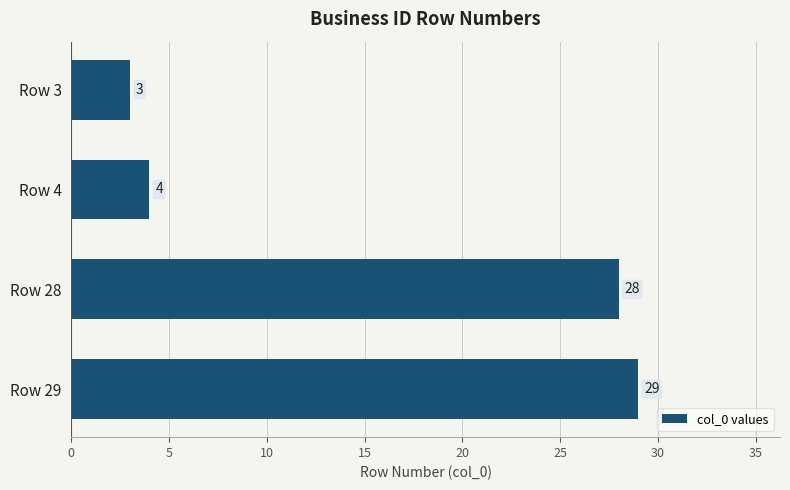

Does the chart contain any negative values?

No